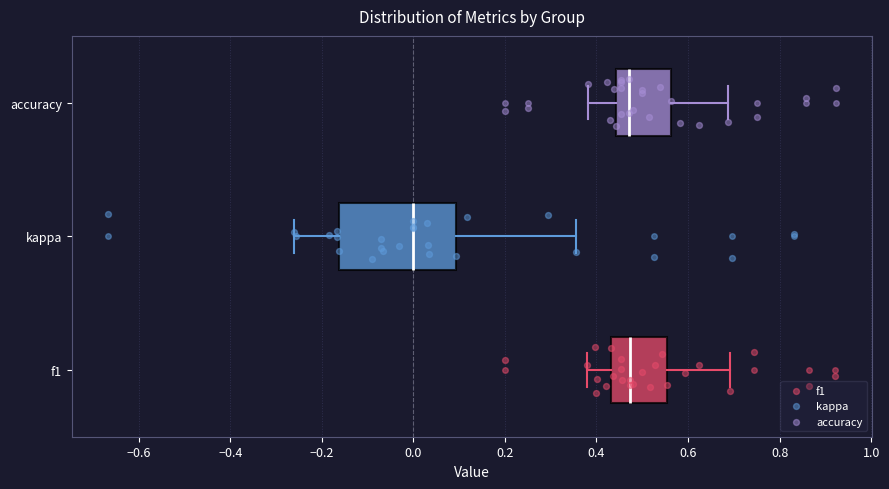

Reading bottom to top, transcribe this box plot: for each box, give where its median line is, the range the box spans, and where its two whiskers end, as read against the x-axis. The values are not printed on the chart, so give them approximately, as read against the axis.

f1: median 0.48, box 0.44 to 0.56, whiskers 0.38 to 0.70
kappa: median 0.00, box -0.16 to 0.10, whiskers -0.26 to 0.36
accuracy: median 0.48, box 0.44 to 0.56, whiskers 0.38 to 0.68